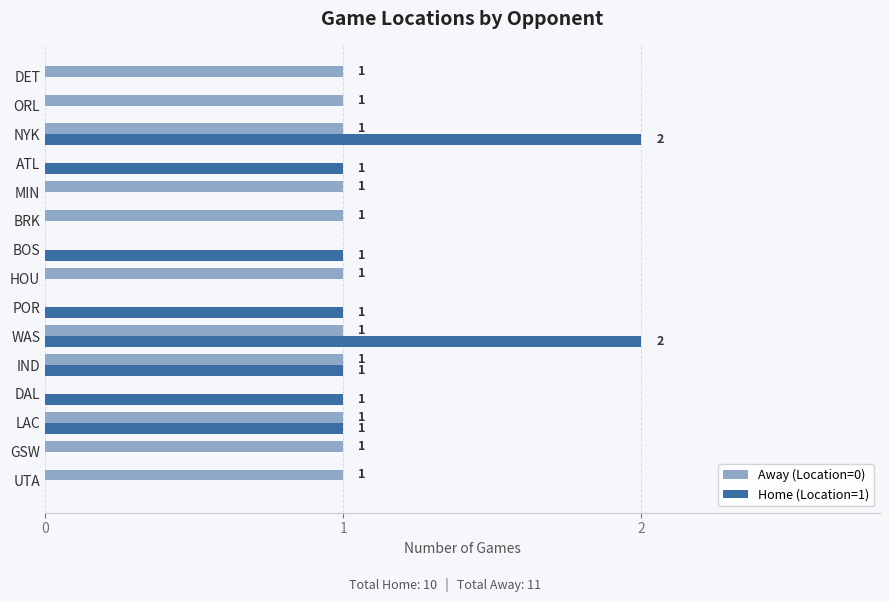

The Home (Location=1) series shows 0 at MIN. True or false?

True